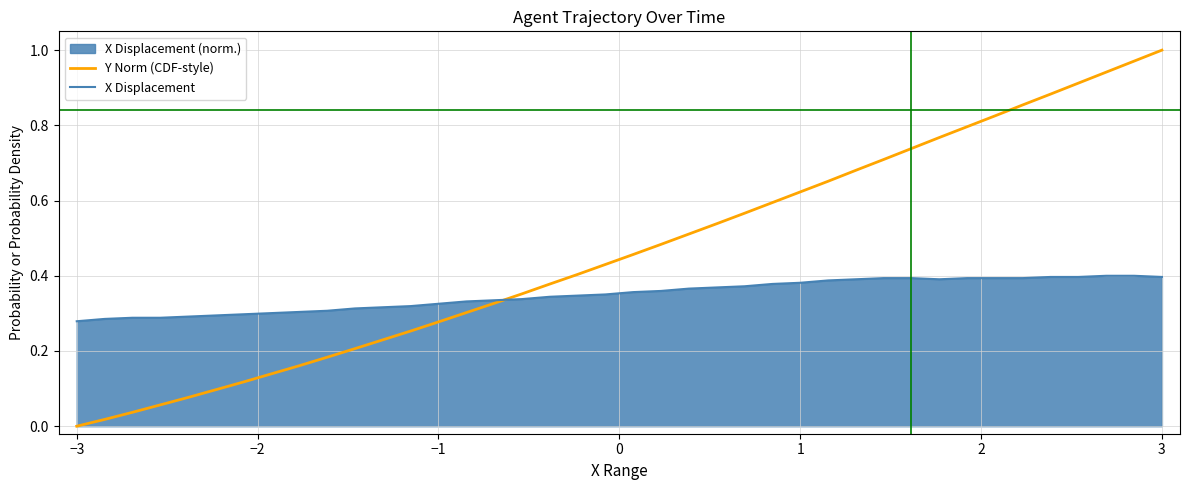

How many interior local peaks does the X Displacement series have?

1